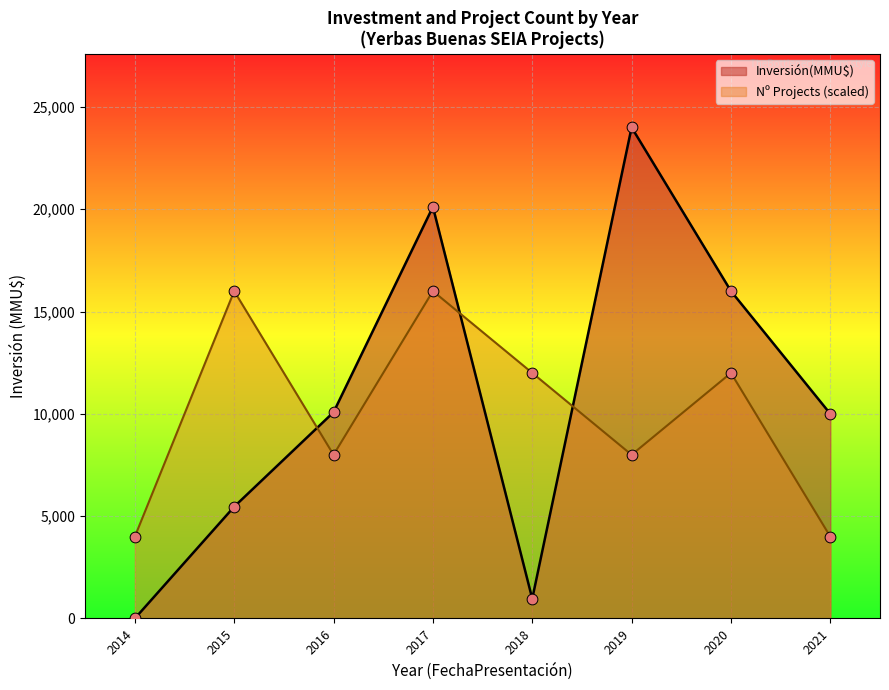

What are all the series names shown in the legend?

Inversión(MMU$), Nº Projects (scaled)